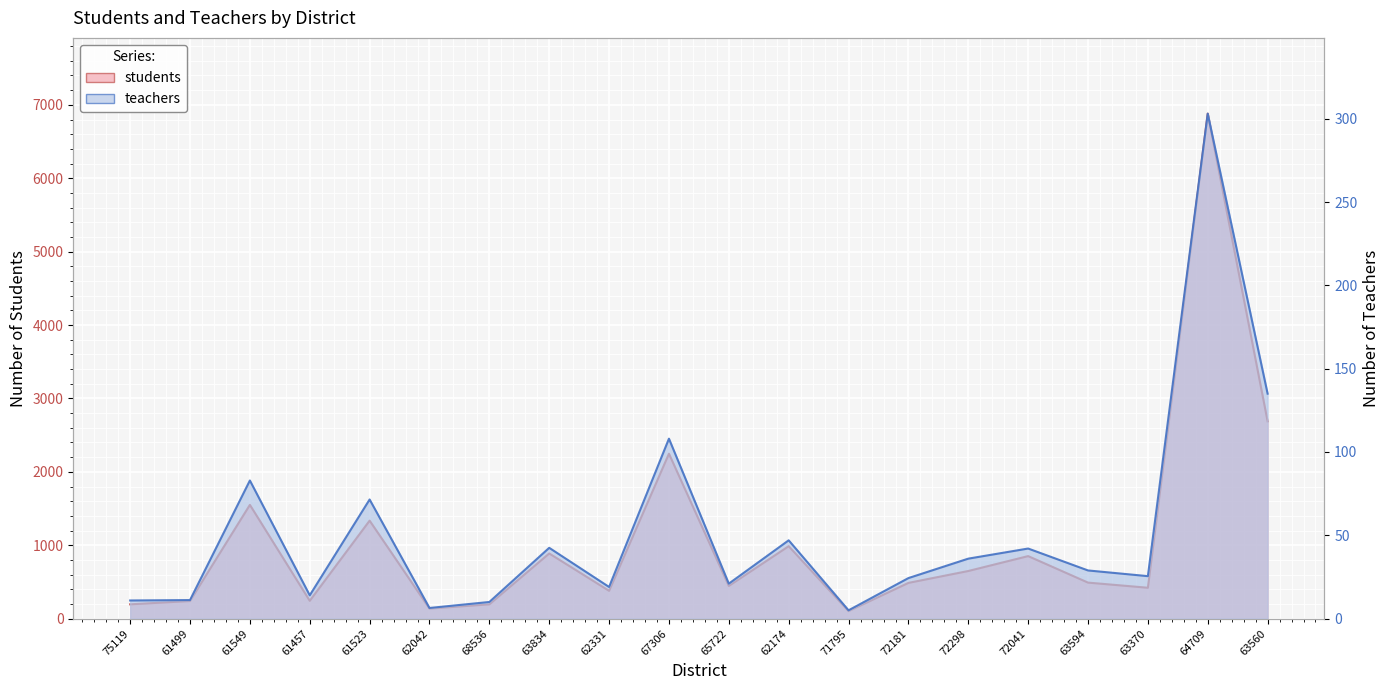

Between 62331 and 62174, which is larger?

62174